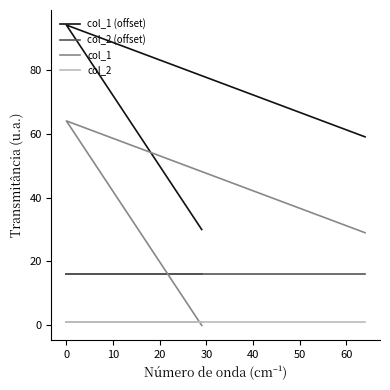

At how many categories does at least one series exceed 88?

1